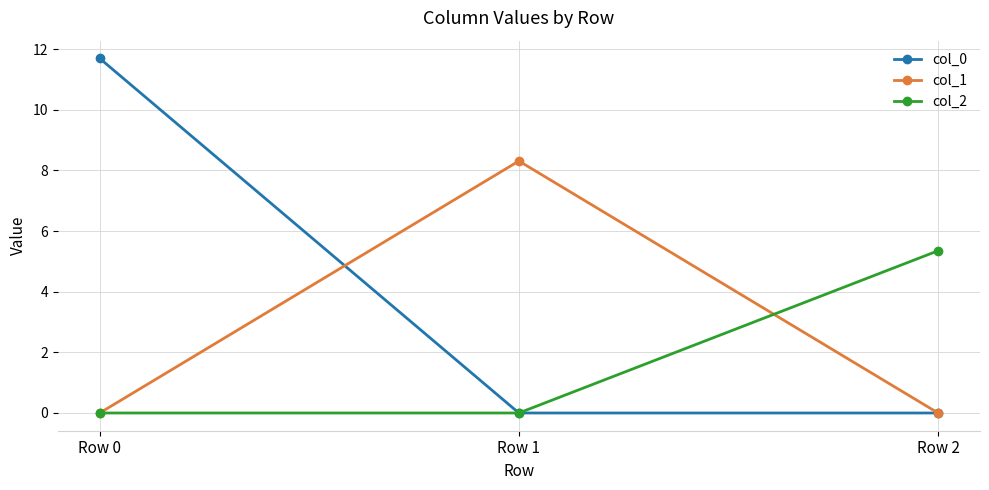

What is the sum of all col_0 values?

11.7